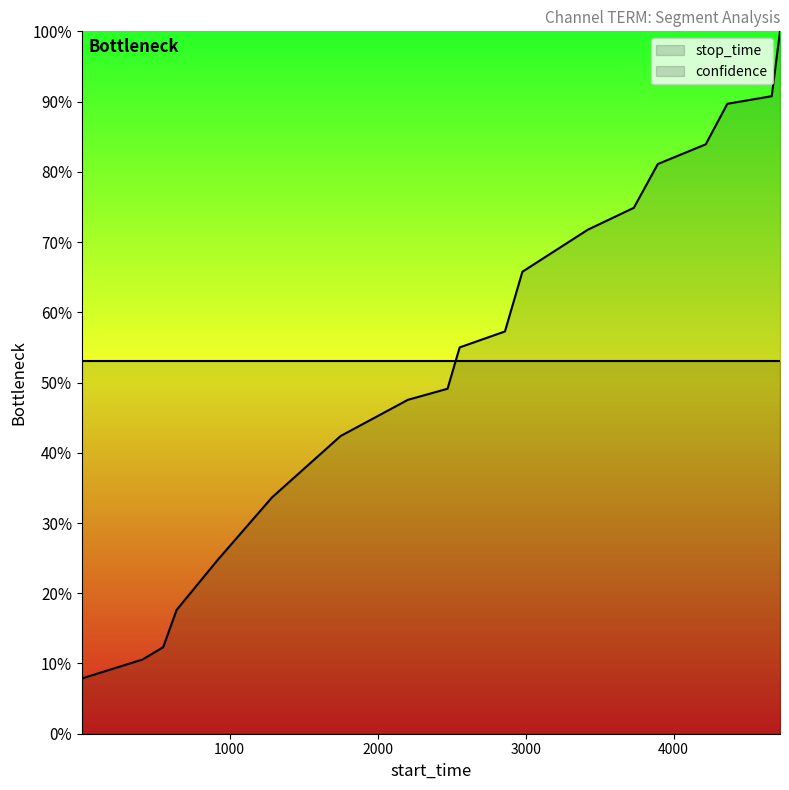

Which has a higher value, 1285 or 1749?

1749